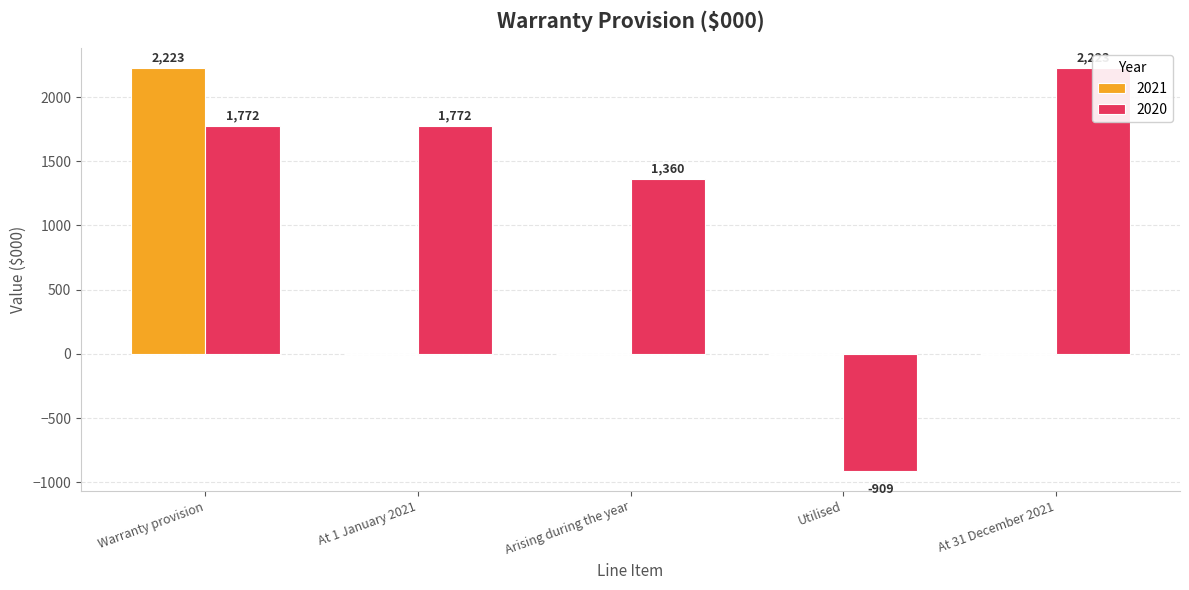

How many bars are there in each group?

2